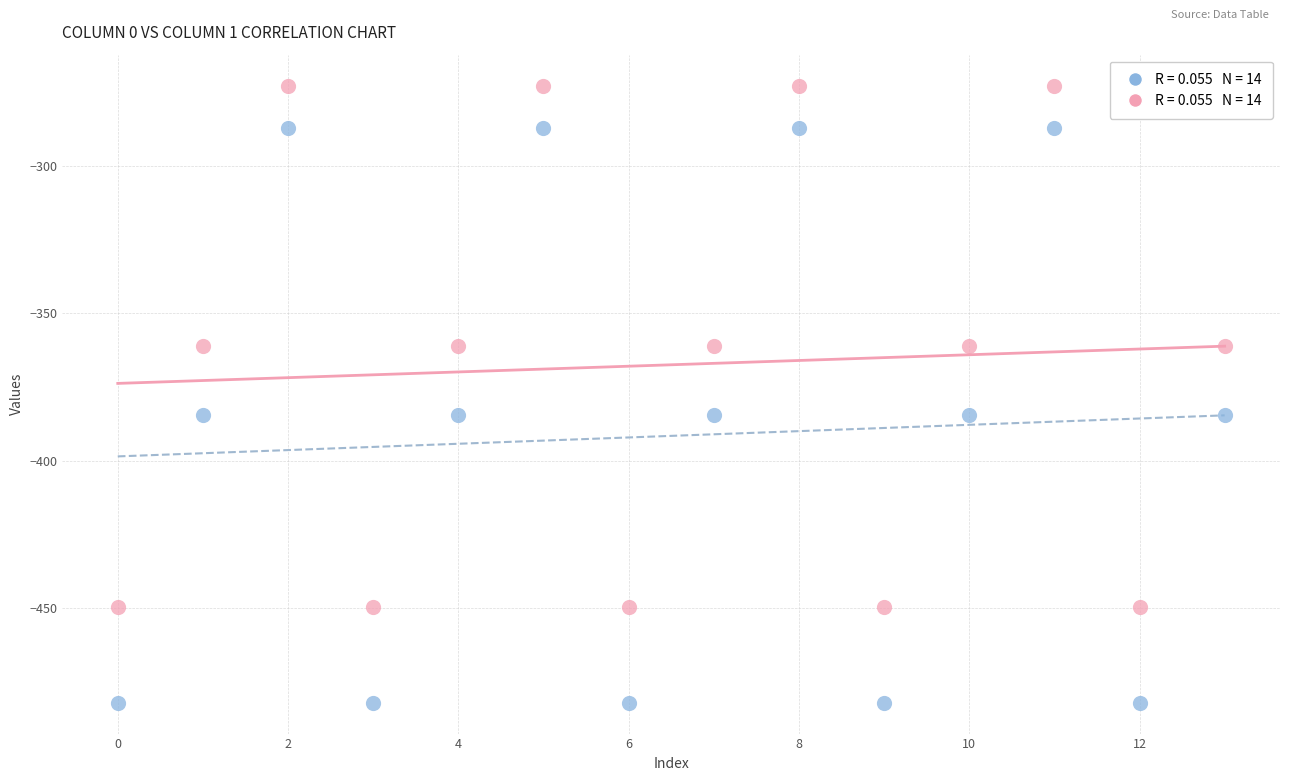

Across all data points, what is the range of Y values (max minus min)?

209.3